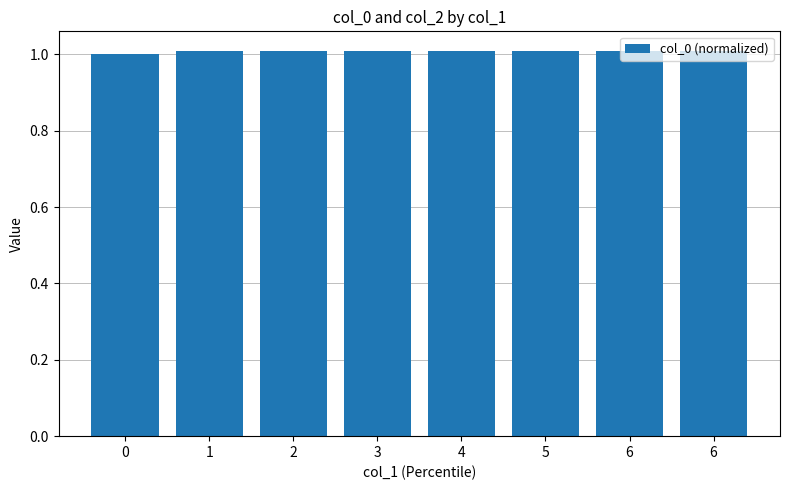

What is the average value?

1.0